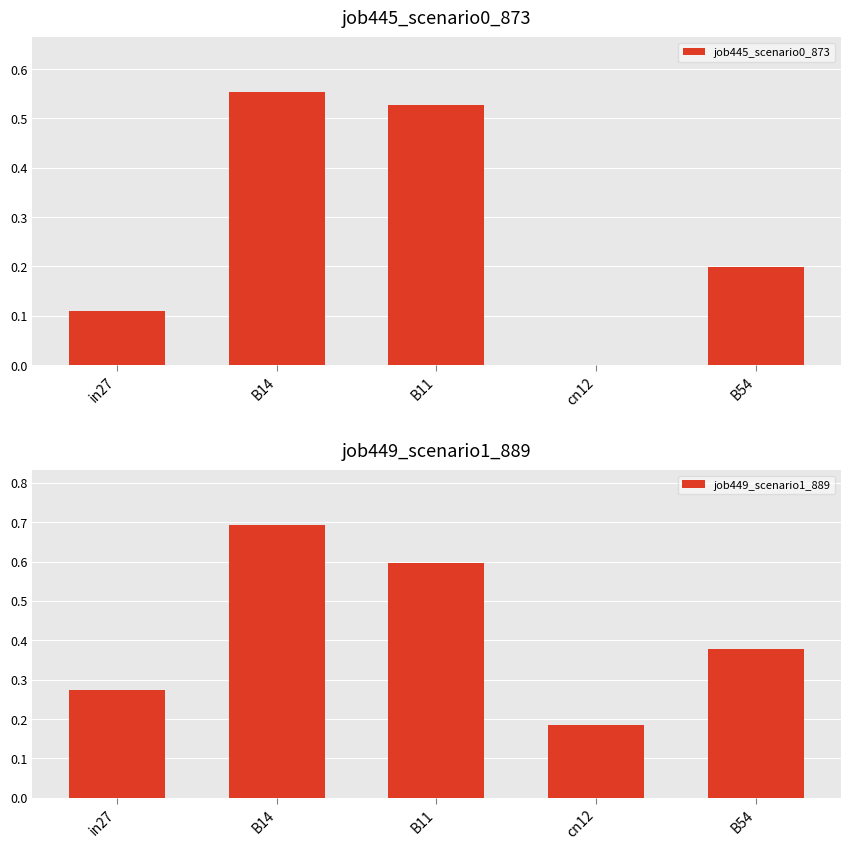

Rank the series by their maximum value, from highest to lowest.

job449_scenario1_889, job445_scenario0_873